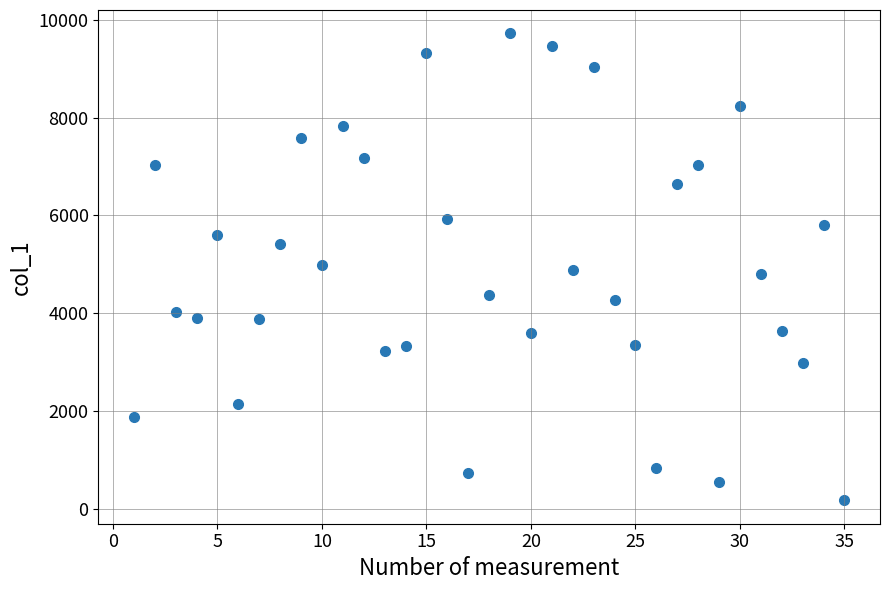

What is the range of Y values (max minus min)?

9561